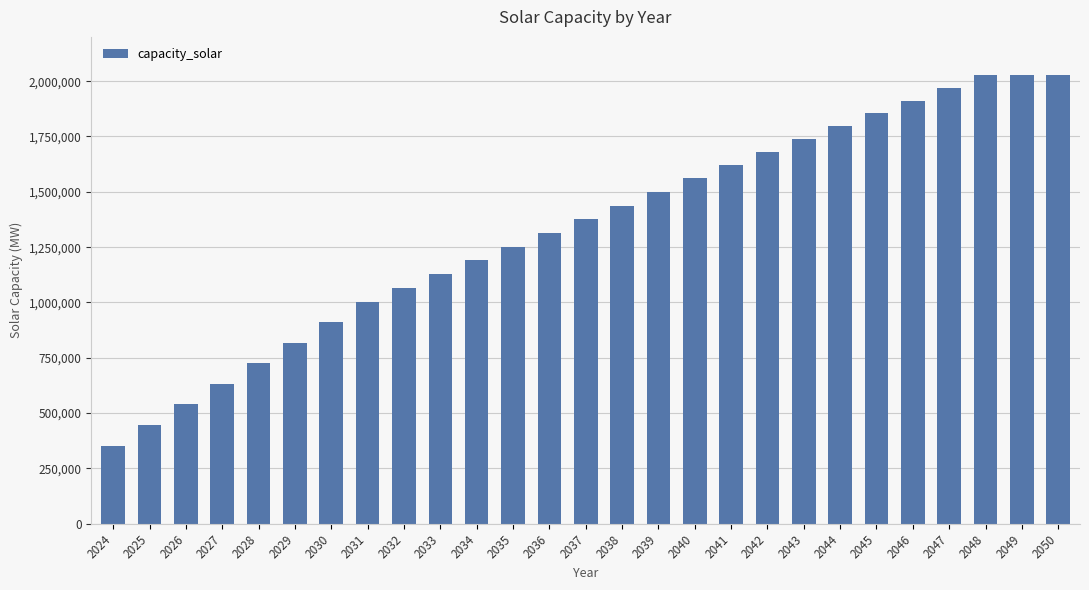

What is the value of the 20th bar from the left?

1738585.4